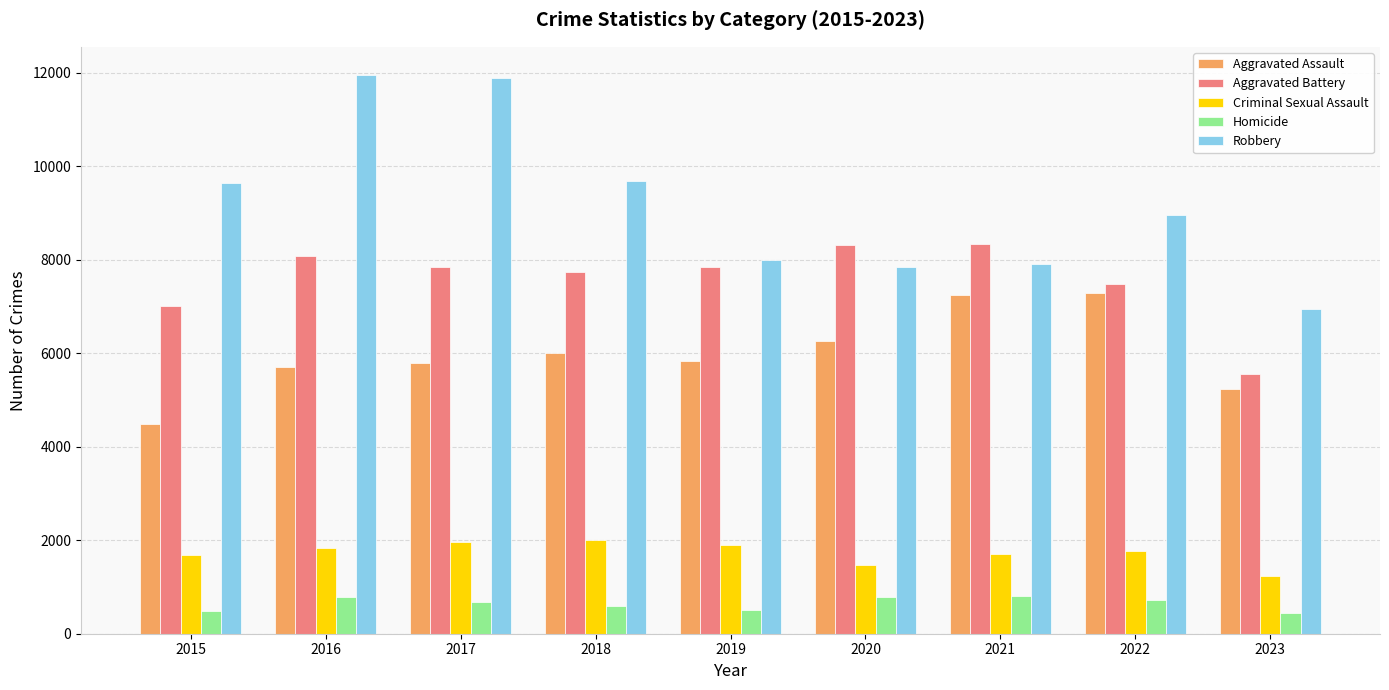

The value of Robbery at 2017 is 11880. True or false?

True